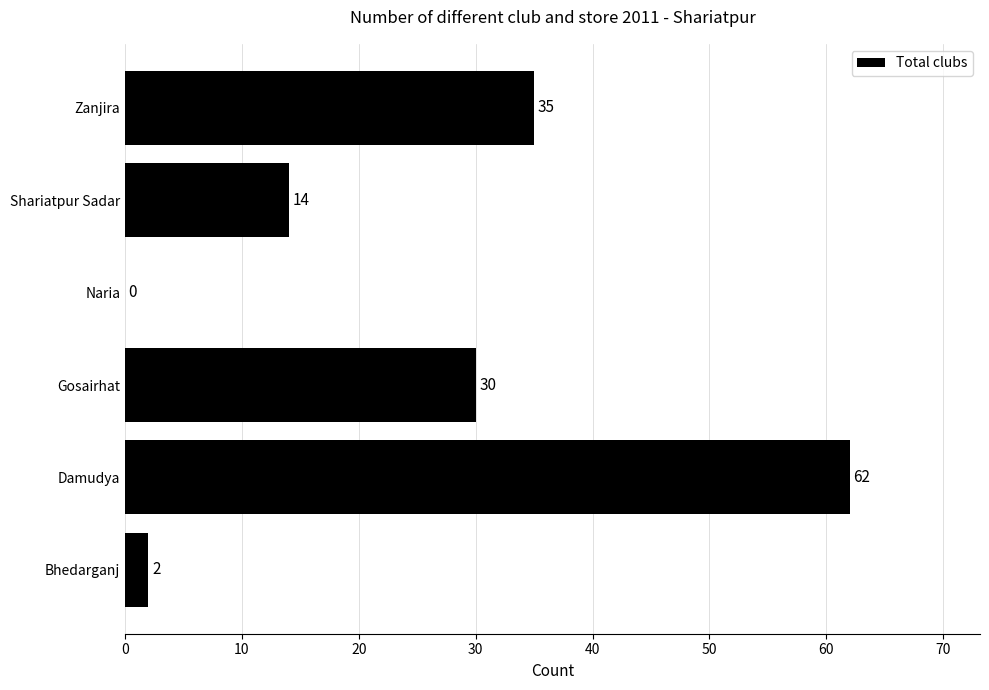

What is the average value?

24